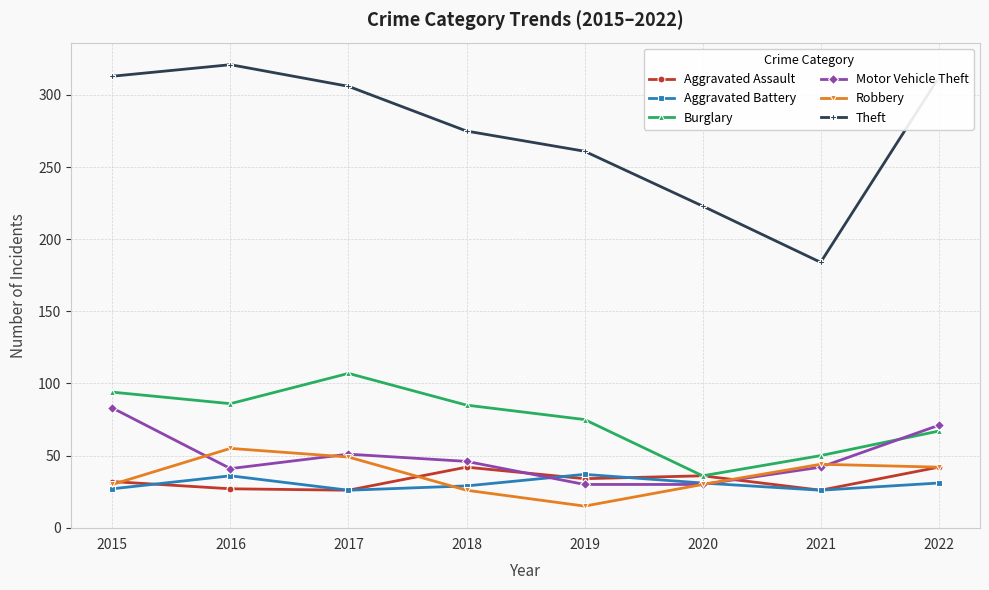

Which label corresponds to the largest value in the chart?

2016